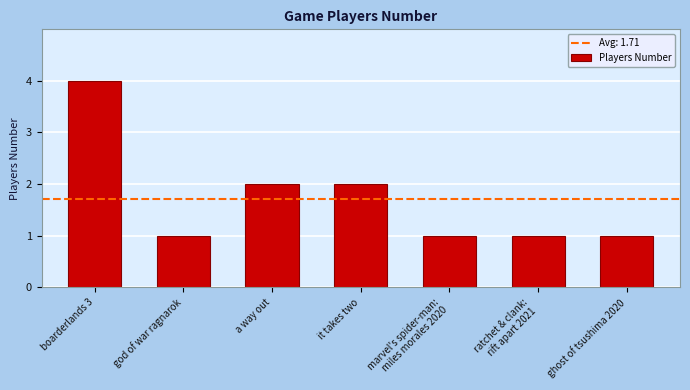

Is it true that the value at boarderlands 3 is 7?

False